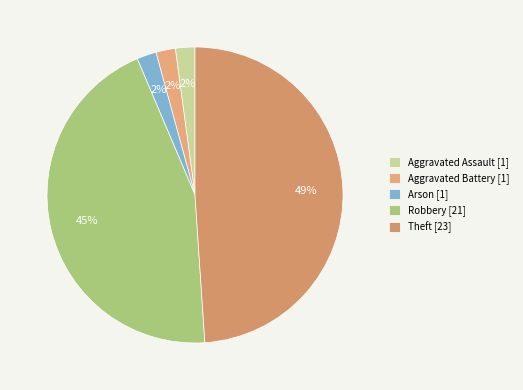

To the nearest percent, what is the difference between the largest and smallest slice percentages?

47%